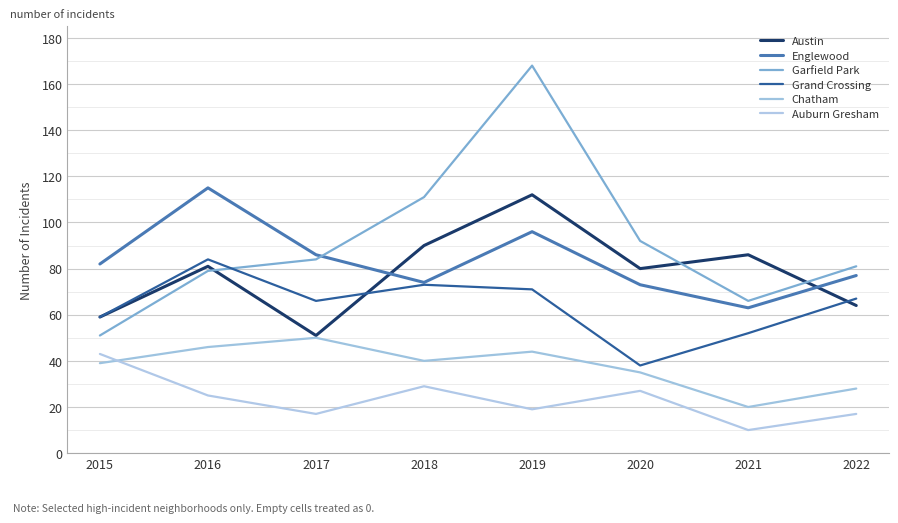

Rank the categories by Grand Crossing value from highest to lowest.

2016, 2018, 2019, 2022, 2017, 2015, 2021, 2020